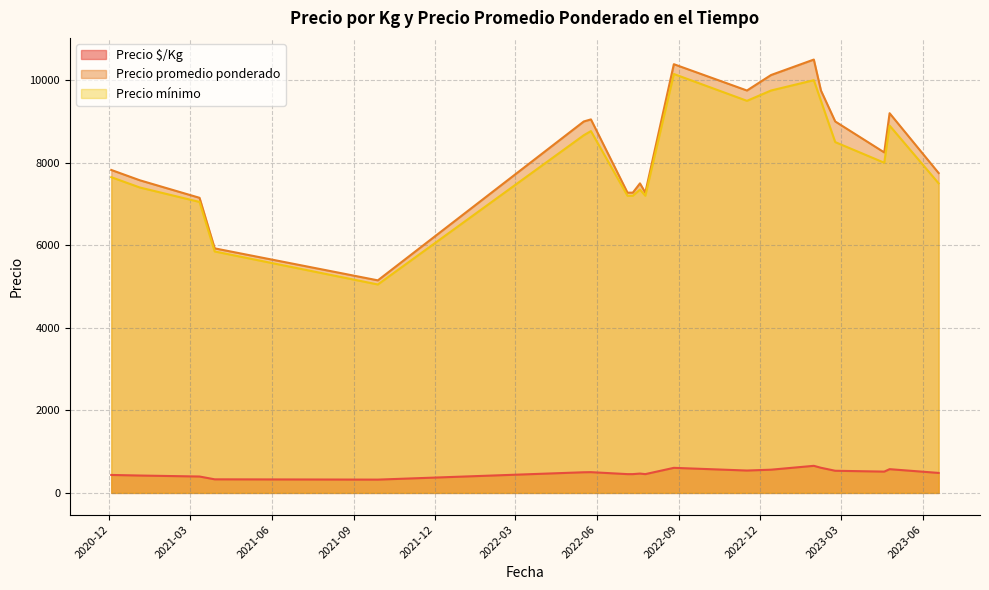

Count the number of categories in the chart.

20